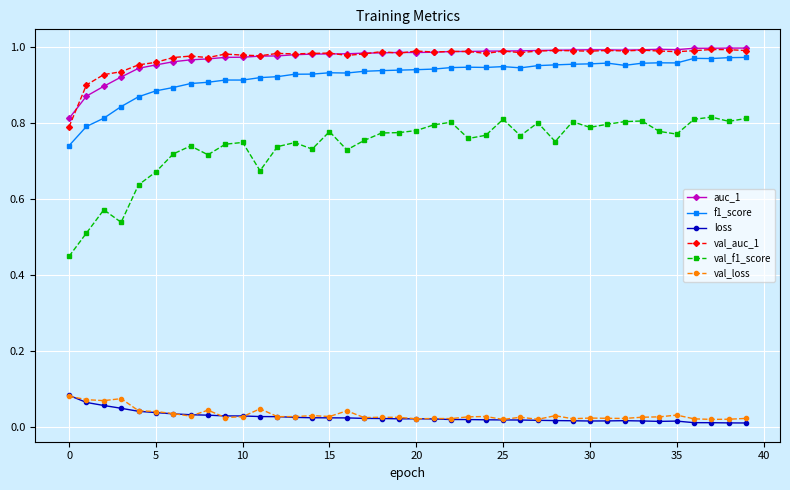

Which series has the widest spread of values?

val_f1_score